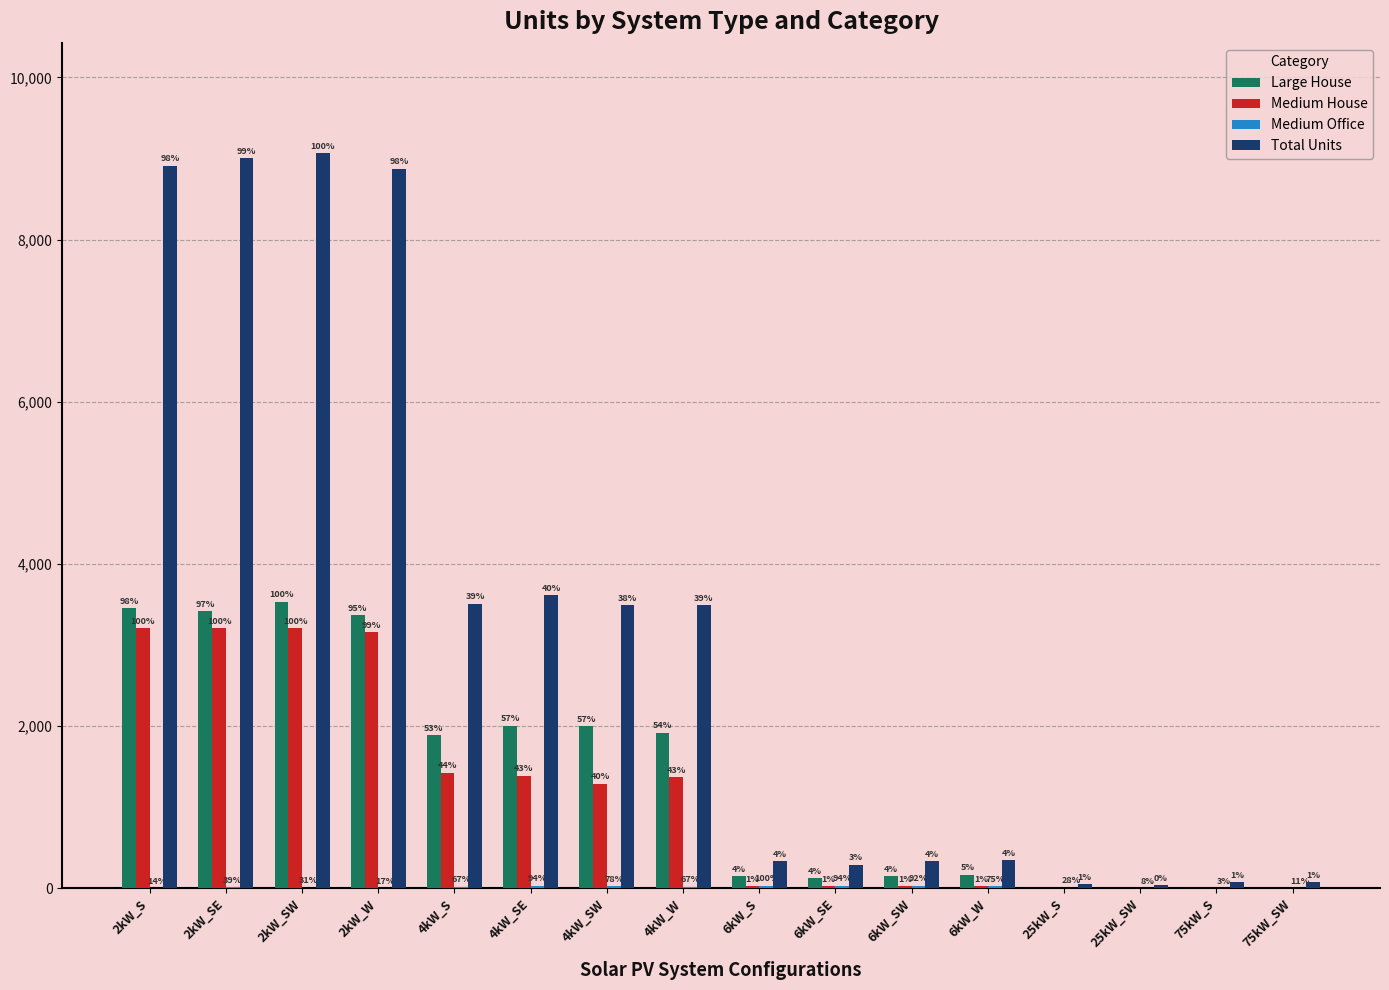

At which label does Medium Office reach its peak?

6kW_S